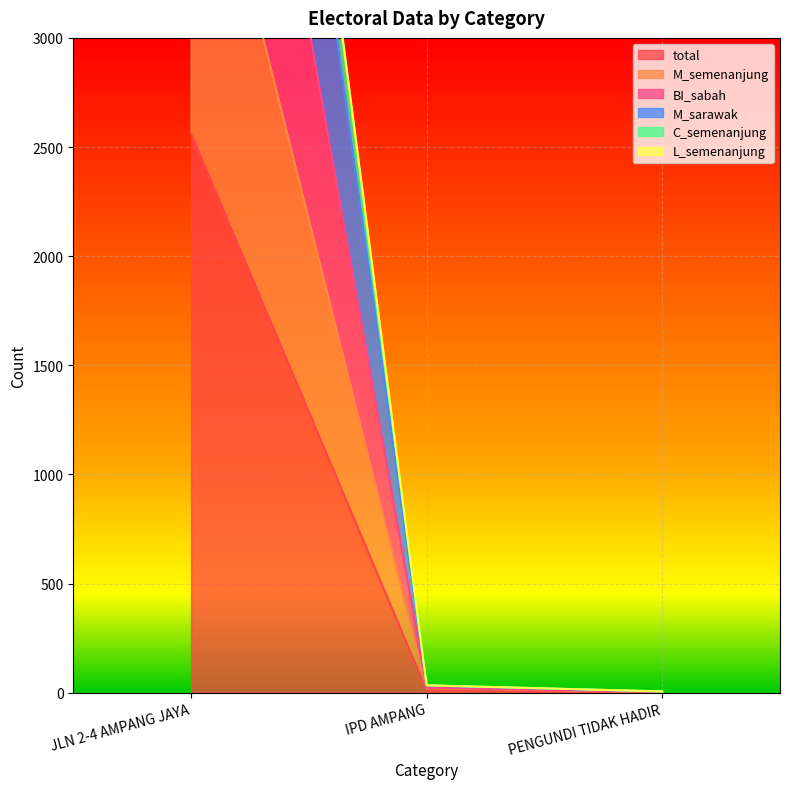

Rank the series at JLN 2-4 AMPANG JAYA from lowest to highest value.

total, M_semenanjung, BI_sabah, M_sarawak, L_semenanjung, C_semenanjung